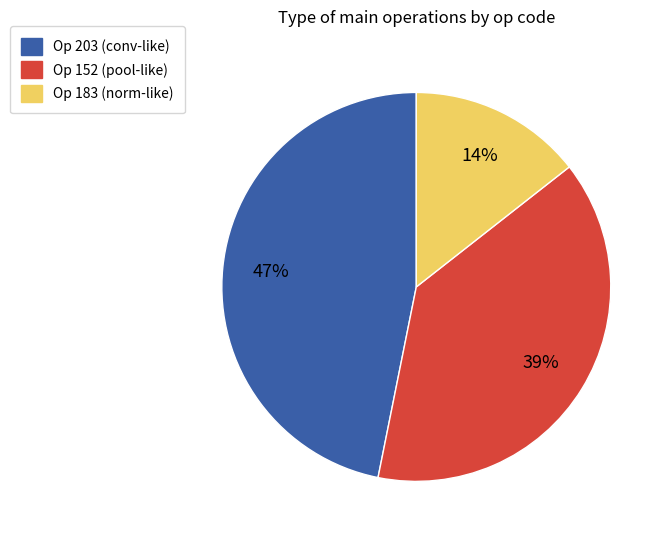

Does any single category account for the majority?

No